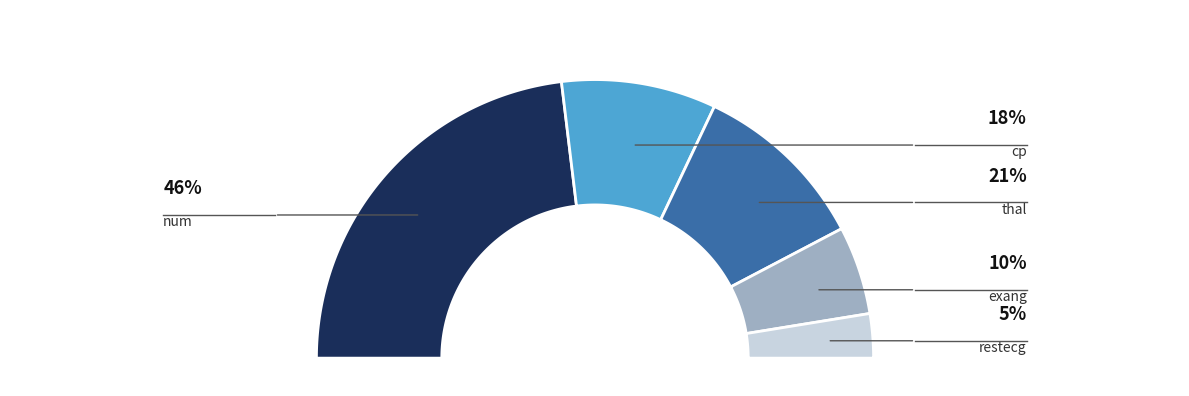

Which slice is the largest?

num